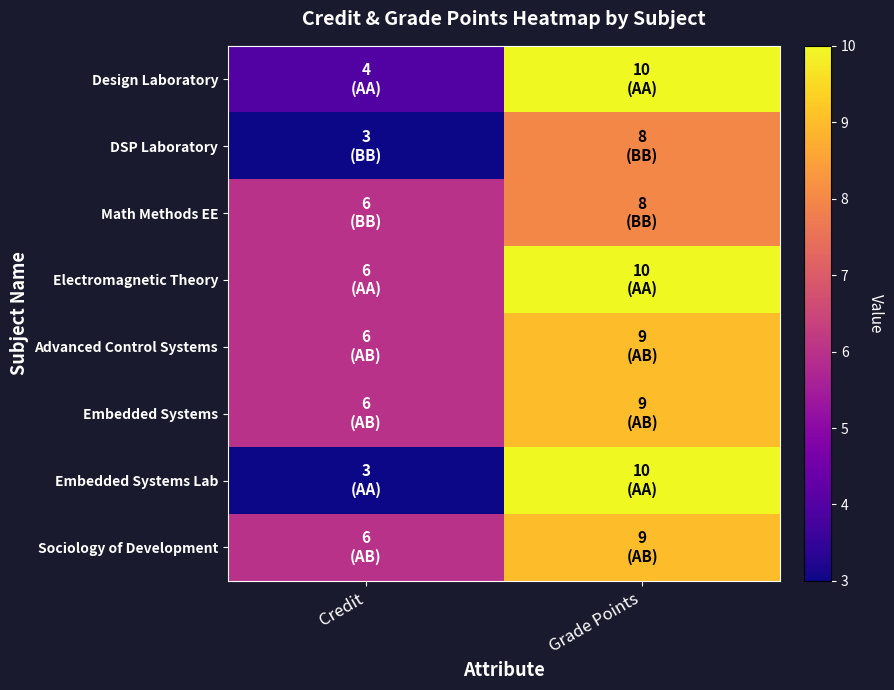

Between Credit and Grade Points, which series saw the biggest shift?

Embedded Systems Lab